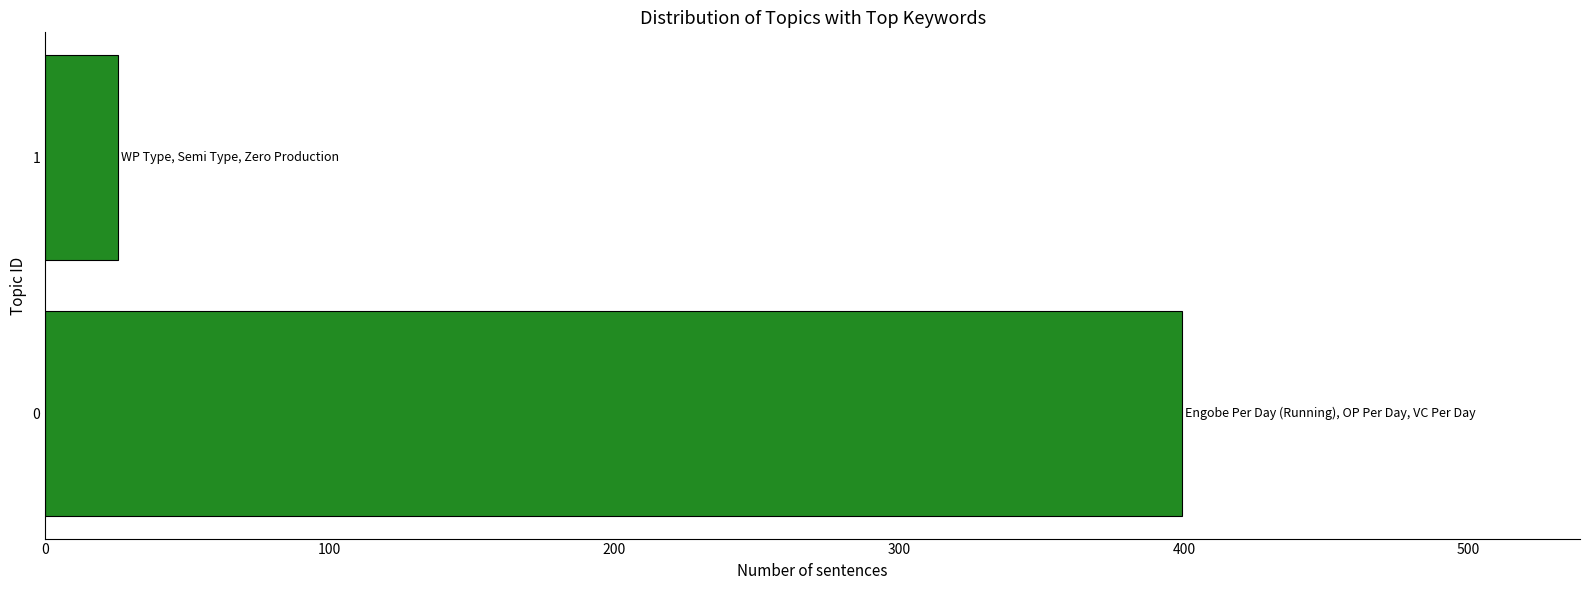

Reading bottom to top, list all the values displayed in this chart.

399.4	25.5